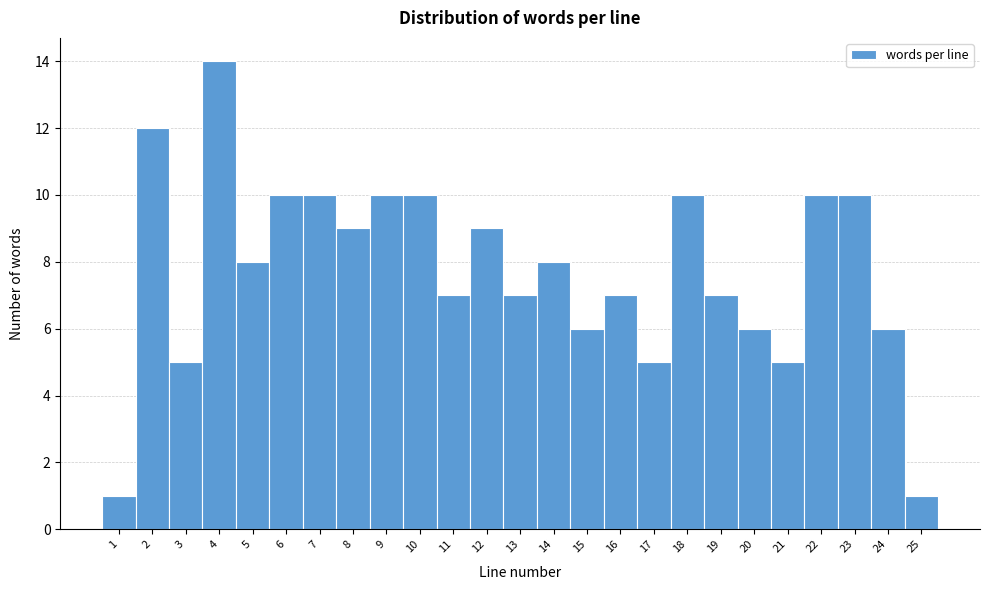

Reading left to right, list every bar in this chart as the range it spans on the x-axis followed by its height. The values are not printed on the chart, so give them approximately, as read against the axis.

0.5 to 1.5: 1
1.5 to 2.5: 12
2.5 to 3.5: 5
3.5 to 4.5: 14
4.5 to 5.5: 8
5.5 to 6.5: 10
6.5 to 7.5: 10
7.5 to 8.5: 9
8.5 to 9.5: 10
9.5 to 10.5: 10
10.5 to 11.5: 7
11.5 to 12.5: 9
12.5 to 13.5: 7
13.5 to 14.5: 8
14.5 to 15.5: 6
15.5 to 16.5: 7
16.5 to 17.5: 5
17.5 to 18.5: 10
18.5 to 19.5: 7
19.5 to 20.5: 6
20.5 to 21.5: 5
21.5 to 22.5: 10
22.5 to 23.5: 10
23.5 to 24.5: 6
24.5 to 25.5: 1